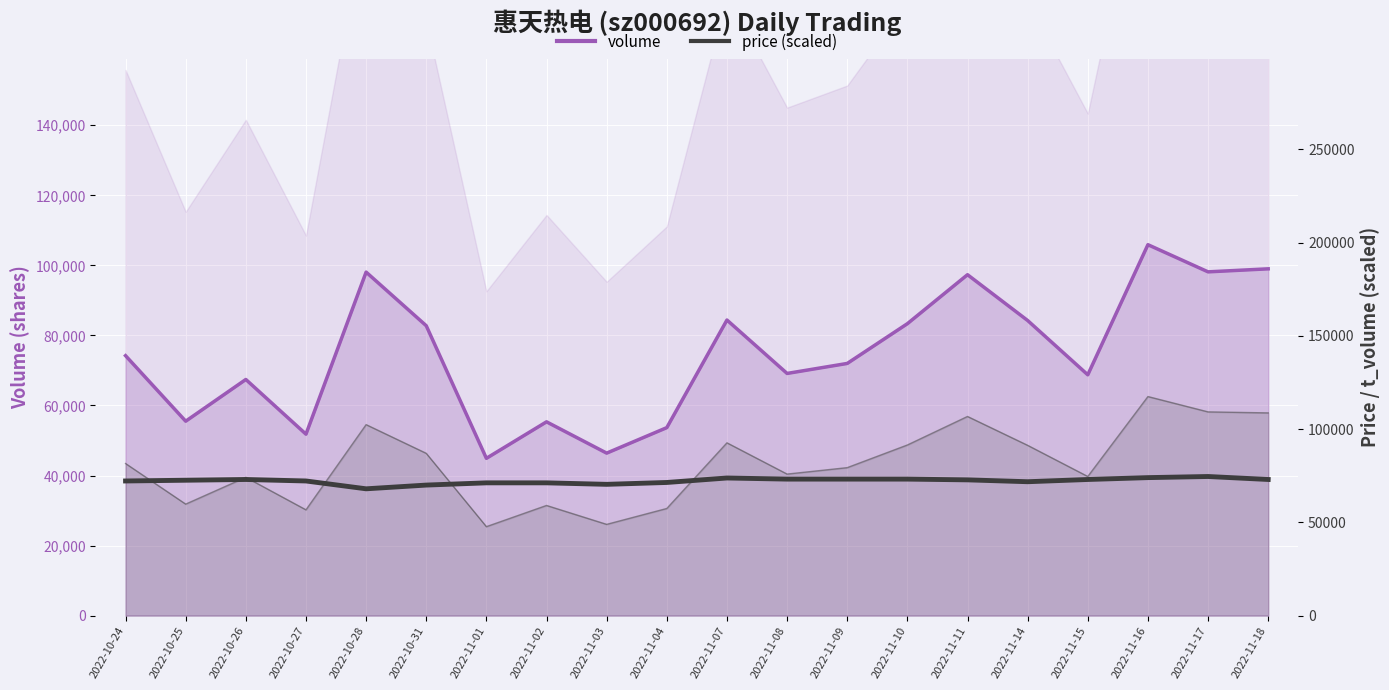

True or false: price (scaled) and t_volume (scaled) intersect in this chart.

True